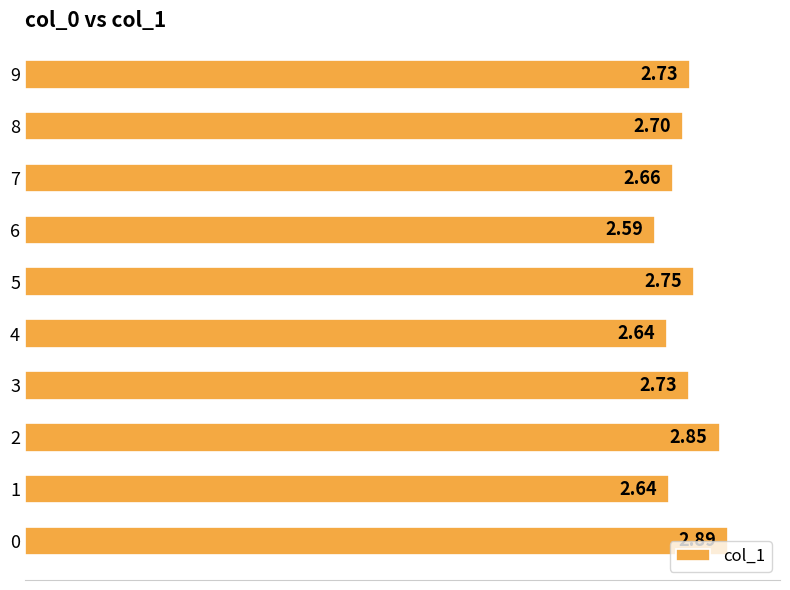

What is the sum of the values at 5 and 2?

5.6